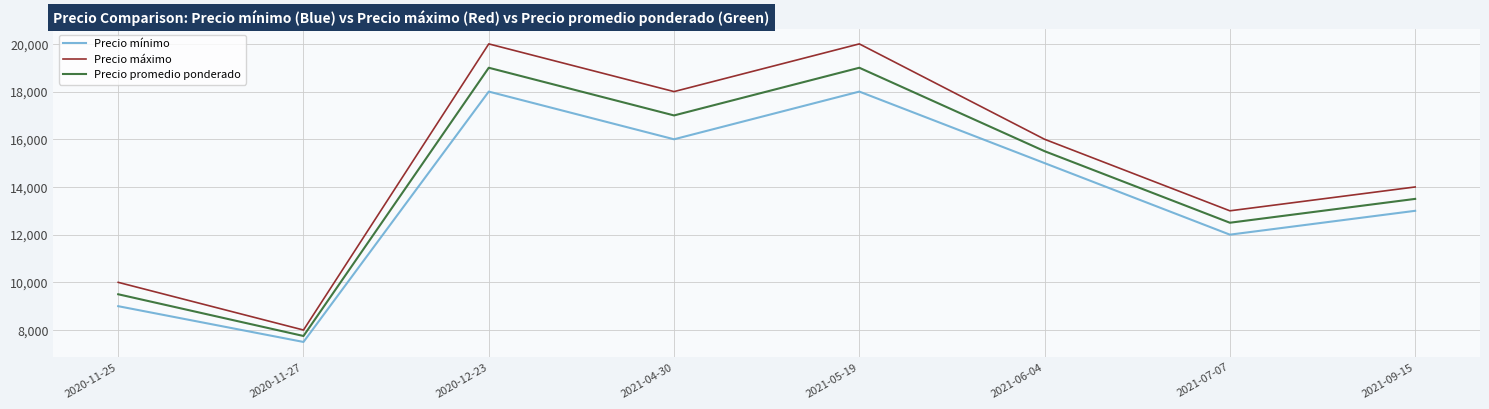

Which series has the largest range (max minus min)?

Precio máximo